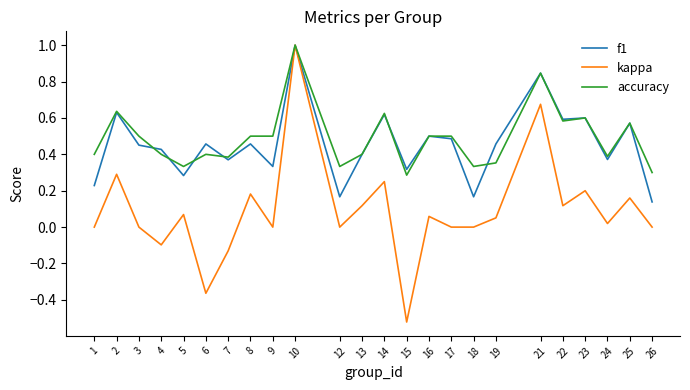

Rank the series at 12 from lowest to highest value.

kappa, f1, accuracy